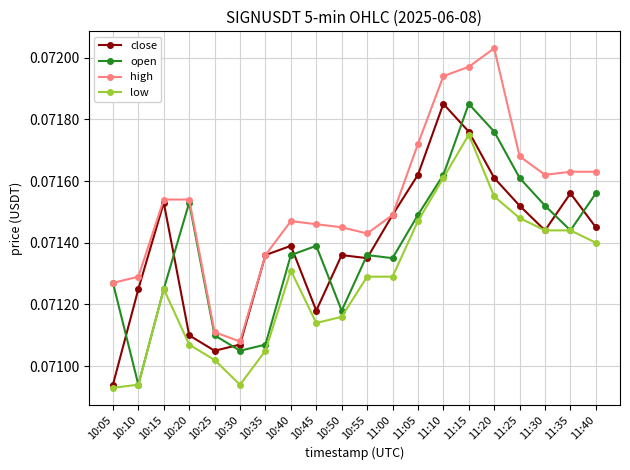

Where is low nearest to the value 0?

10:05